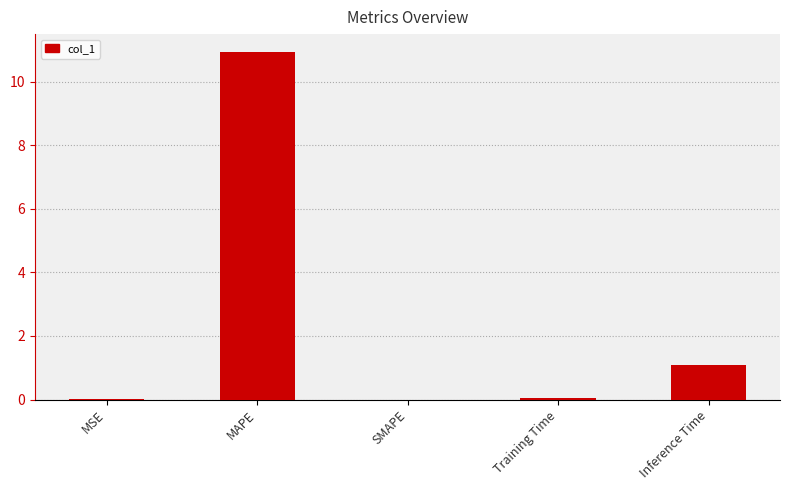

Between Inference Time and Training Time, which is larger?

Inference Time